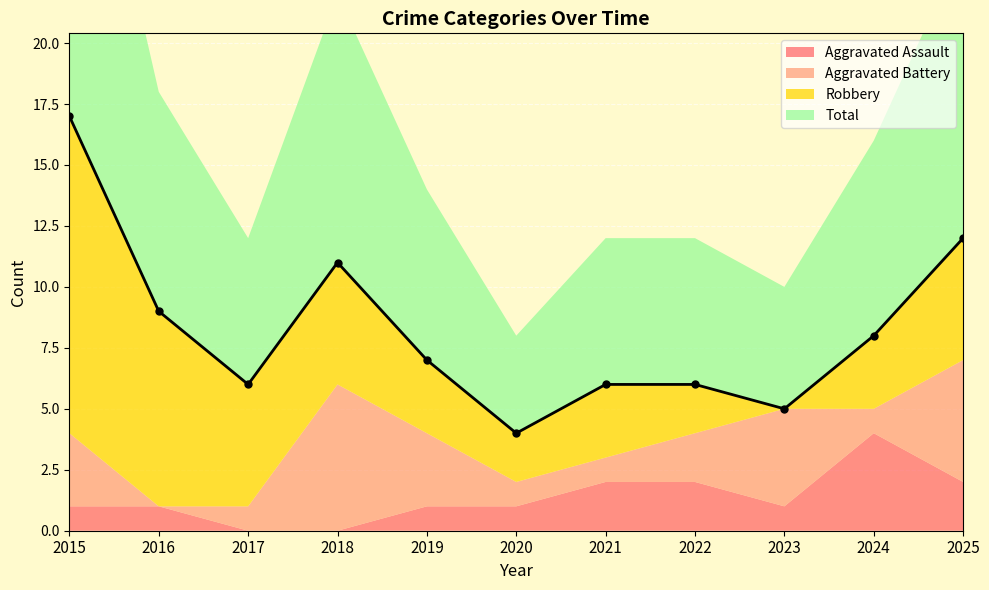

True or false: Aggravated Battery has a value of 4 at 2023.

True